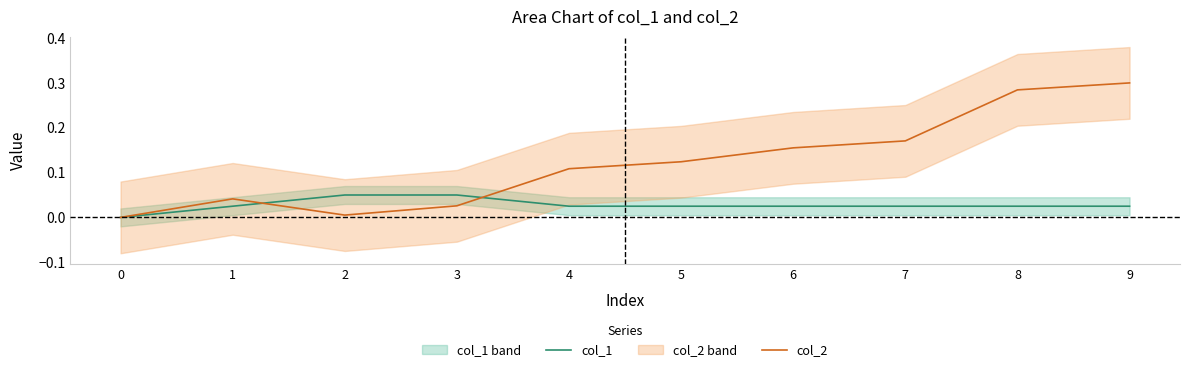

How many times do col_2 and col_1 cross each other?

2